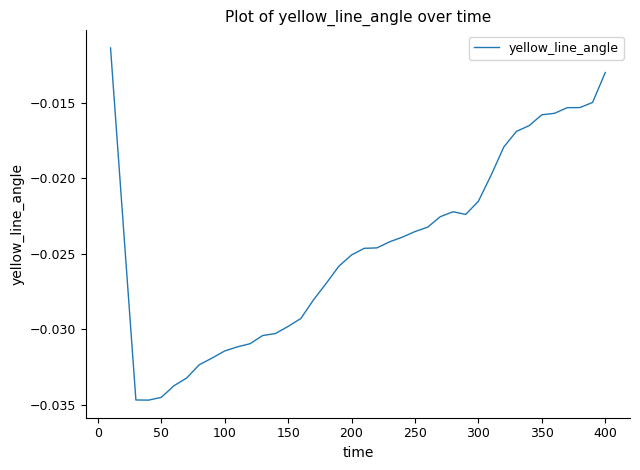

How many categories are shown in the chart?

40